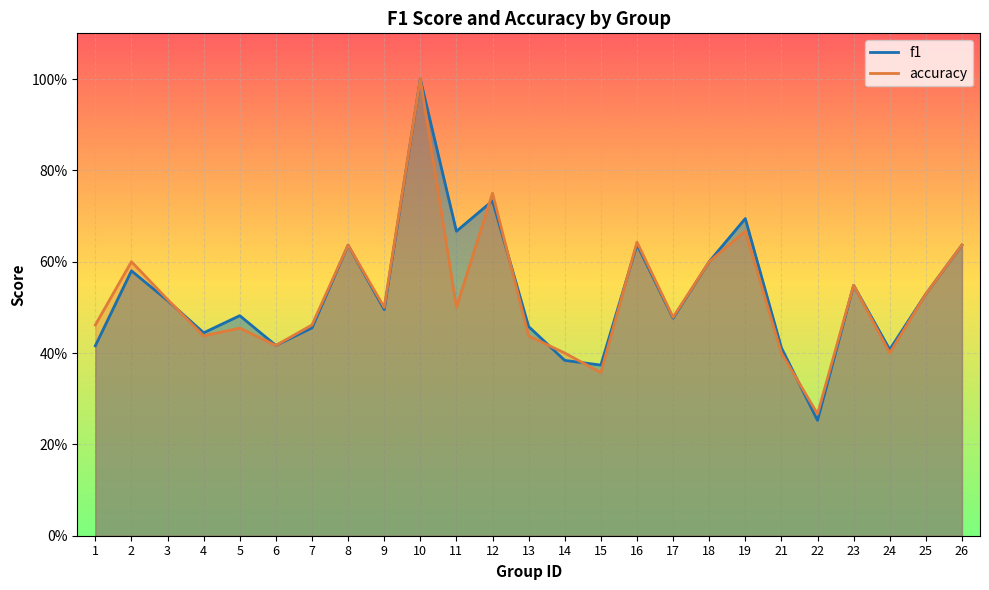

What is the smallest value displayed?

0.3